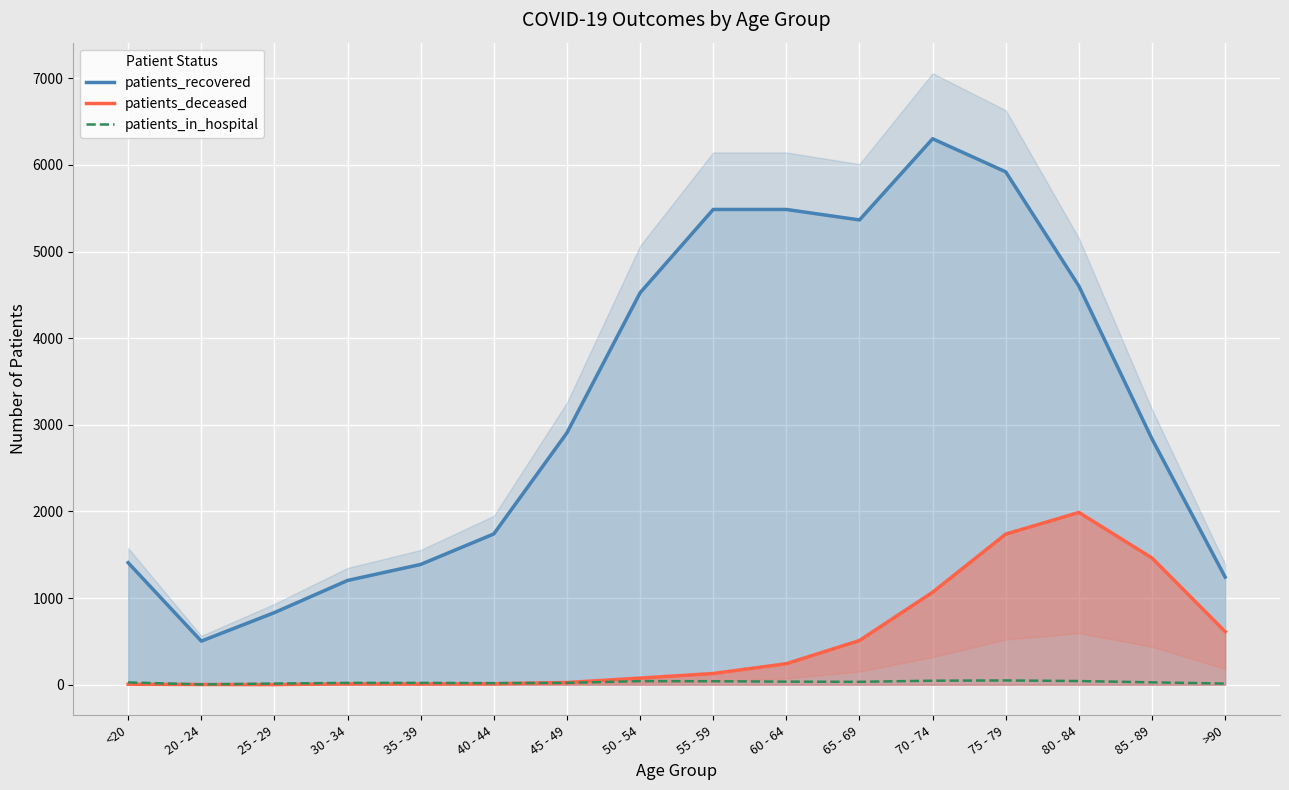

What is the label of the 15th point from the left?

85 - 89